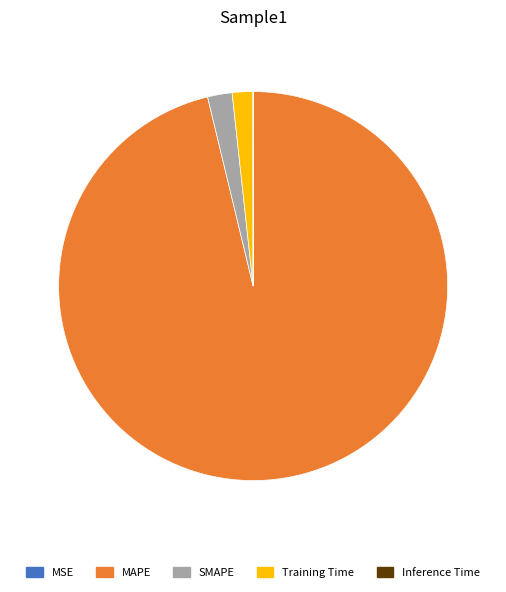

Which category has the biggest portion of the pie?

MAPE